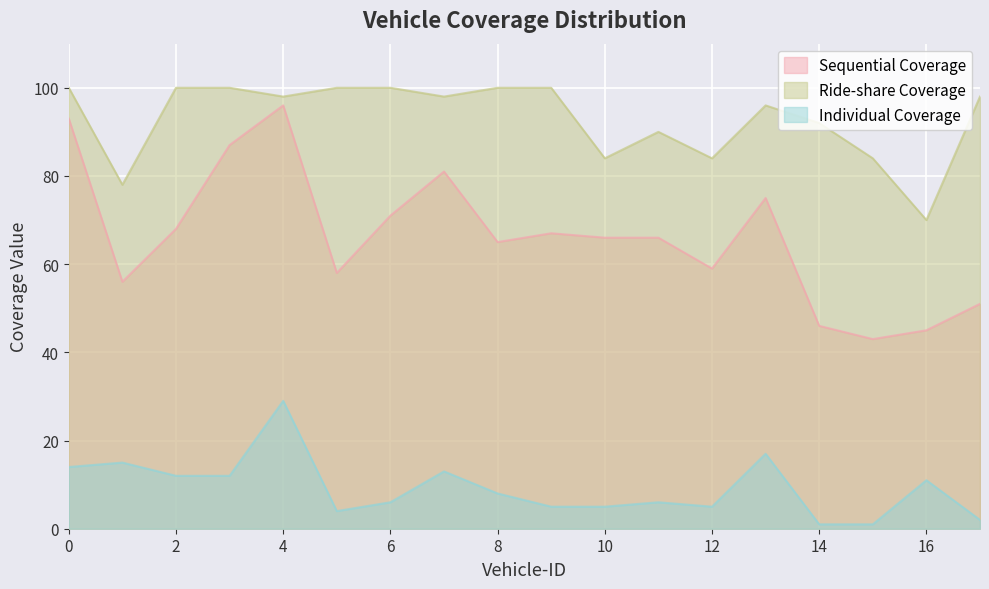

At which label is Ride-share Coverage closest to 85?

10